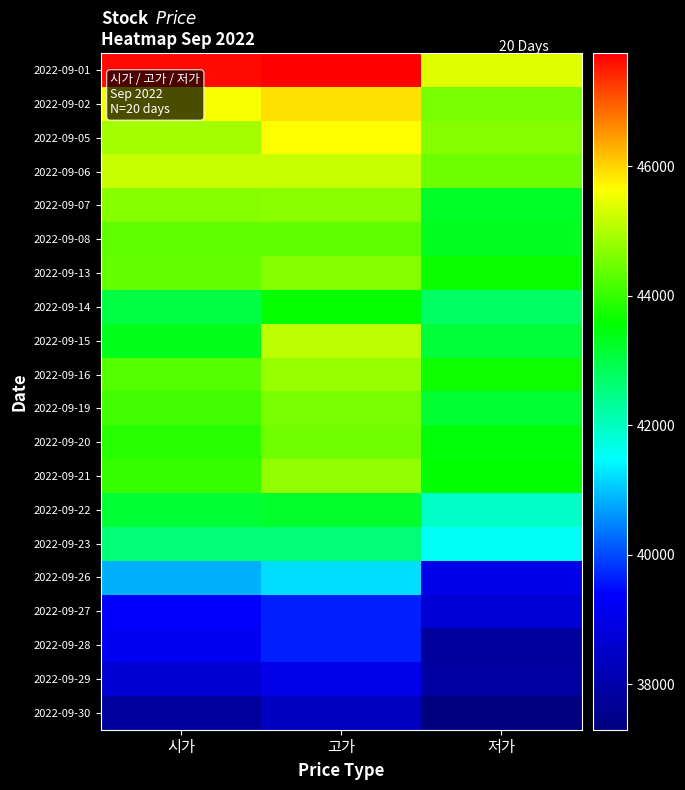

Which category has the highest value across all series?

고가